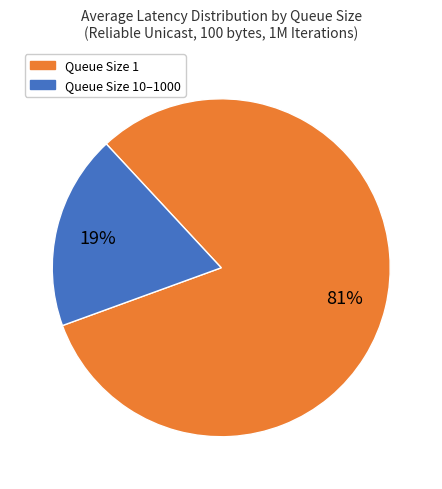

Is there any slice that represents more than half of the pie?

Yes